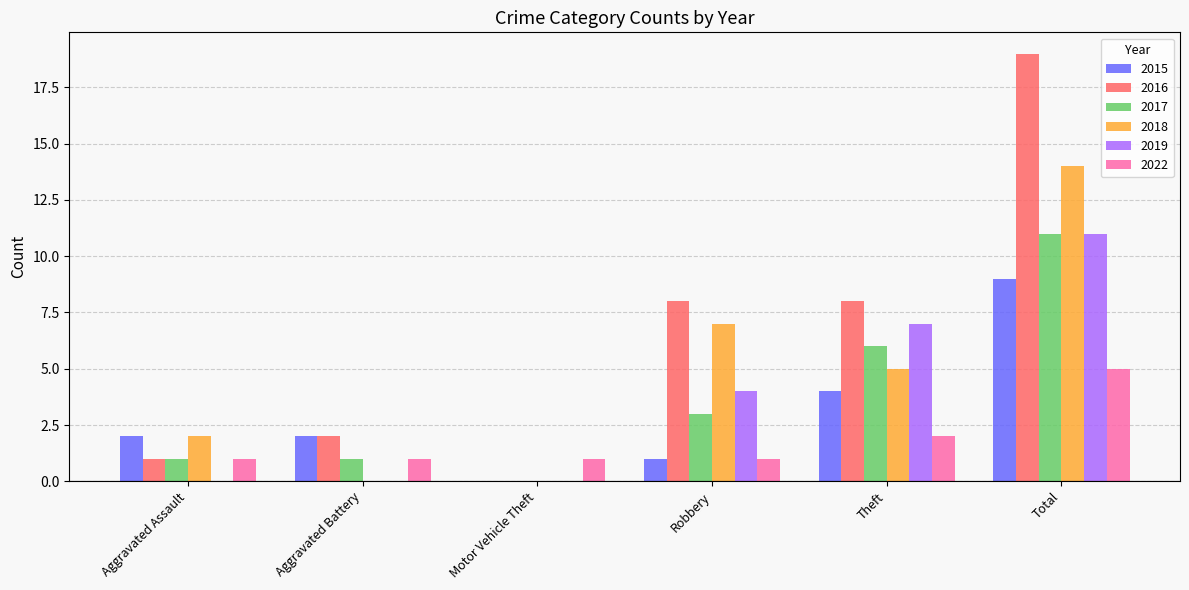

What is the sum of the 2015 values at Theft and Aggravated Battery?

6